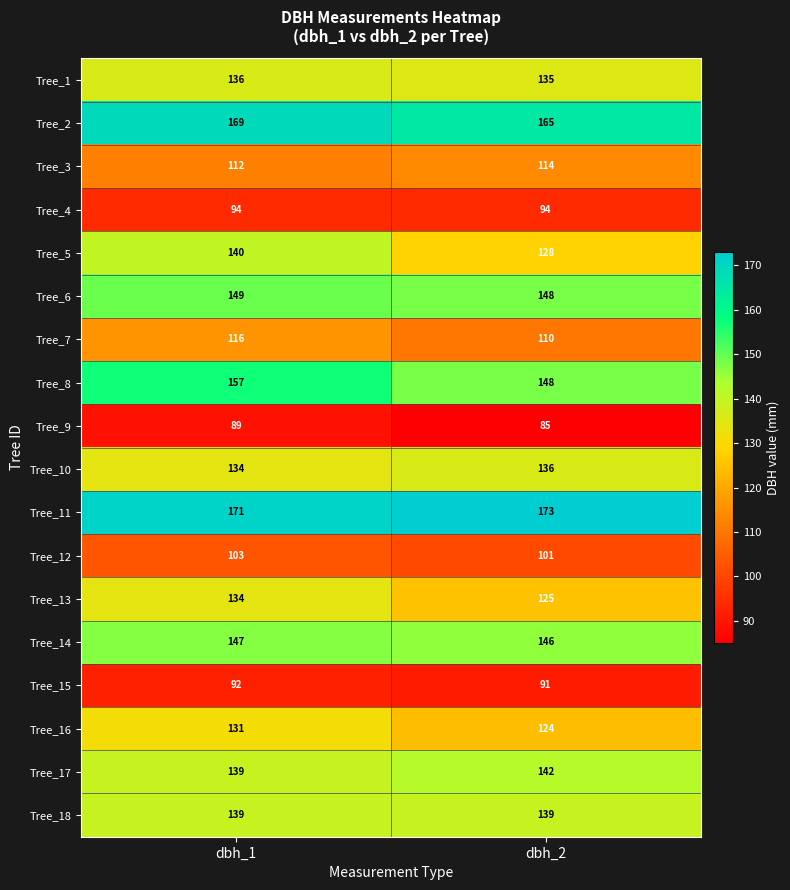

What is the spread (max minus min) of values at dbh_1?

82